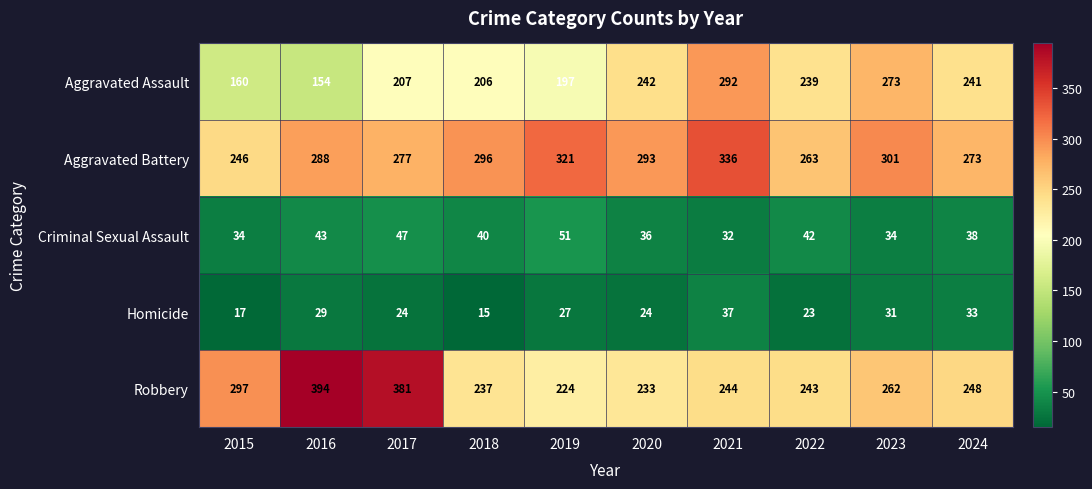

True or false: Aggravated Battery has a value of 293 at 2020.

True